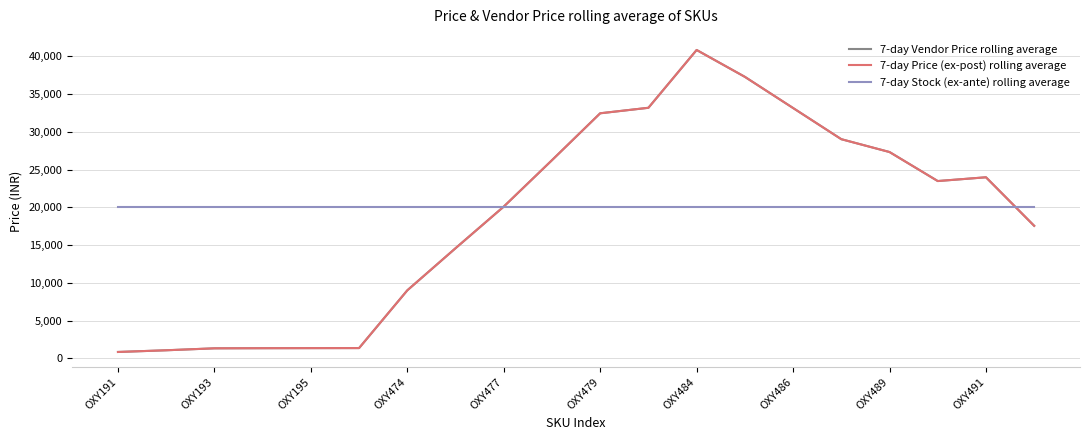

Which series has the widest spread of values?

7-day Vendor Price rolling average